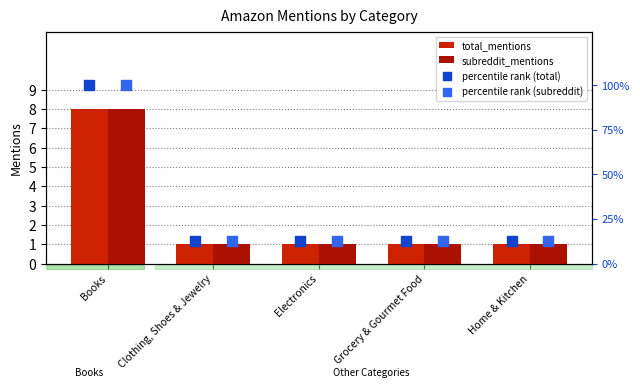

Is the value of percentile rank (total) at Clothing, Shoes & Jewelry greater than the value of percentile rank (subreddit) at Home & Kitchen?

No